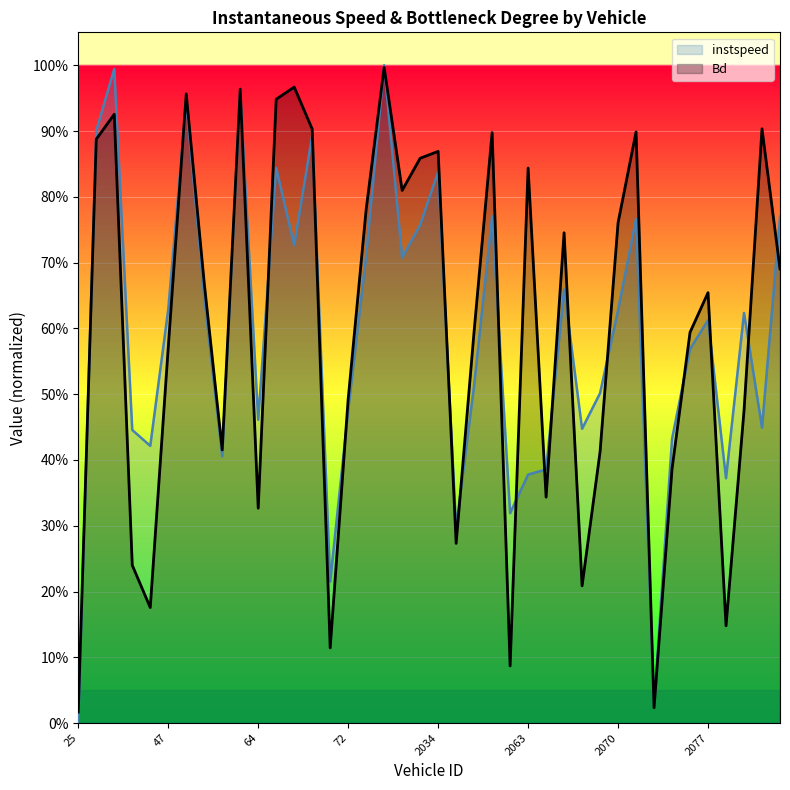

Reading left to right, extract all data points from this chart.

instspeed: 25.0=0.0	28.0=0.9	29.0=1.0	32.0=0.4	44.0=0.4	47.0=0.6	52.0=0.9	59.0=0.6	60.0=0.4	63.0=1.0	64.0=0.5	68.0=0.8	69.0=0.7	70.0=0.9	71.0=0.2	72.0=0.5	73.0=0.7	74.0=1.0	1218.0=0.7	1233.0=0.8	2034.0=0.8	2040.0=0.3	2048.0=0.5	2056.0=0.8	2057.0=0.3	2063.0=0.4	2066.0=0.4	2067.0=0.7	2068.0=0.4	2069.0=0.5	2070.0=0.6	2071.0=0.8	2073.0=0.0	2074.0=0.4	2076.0=0.6	2077.0=0.6	2080.0=0.4	2081.0=0.6	2090.0=0.4	2093.0=0.8
Bd: 25.0=0.0	28.0=0.9	29.0=0.9	32.0=0.2	44.0=0.2	47.0=0.6	52.0=1.0	59.0=0.7	60.0=0.4	63.0=1.0	64.0=0.3	68.0=0.9	69.0=1.0	70.0=0.9	71.0=0.1	72.0=0.5	73.0=0.8	74.0=1.0	1218.0=0.8	1233.0=0.9	2034.0=0.9	2040.0=0.3	2048.0=0.6	2056.0=0.9	2057.0=0.1	2063.0=0.8	2066.0=0.3	2067.0=0.7	2068.0=0.2	2069.0=0.4	2070.0=0.8	2071.0=0.9	2073.0=0.0	2074.0=0.4	2076.0=0.6	2077.0=0.7	2080.0=0.1	2081.0=0.5	2090.0=0.9	2093.0=0.7